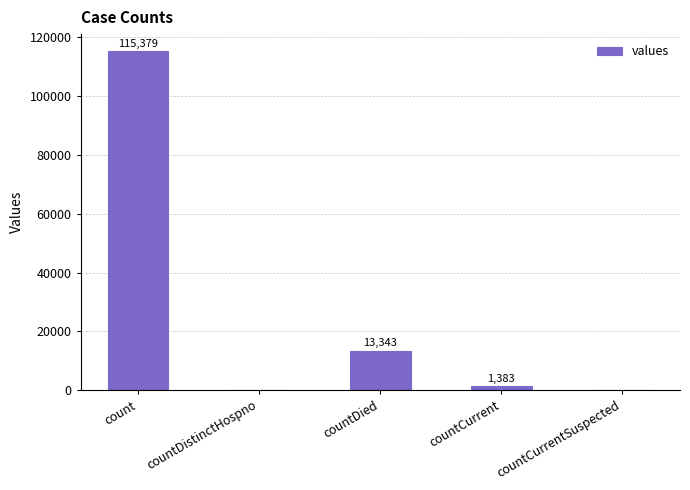

Reading left to right, extract all data points from this chart.

count=115379	countDistinctHospno=0	countDied=13343	countCurrent=1383	countCurrentSuspected=0